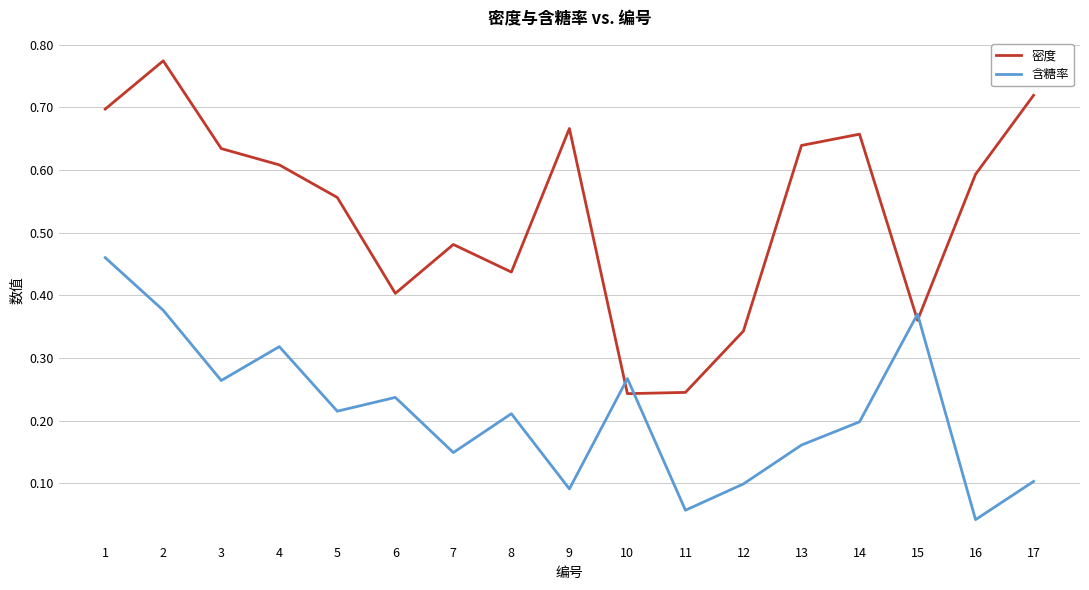

Between 1 and 9, which series saw the biggest shift?

含糖率